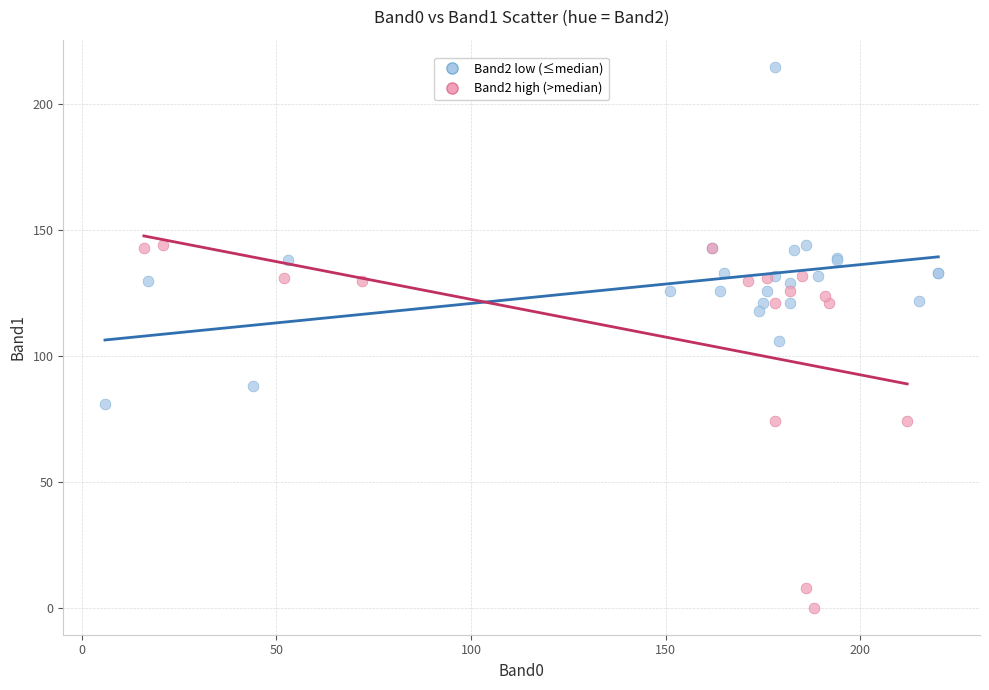

What are all the series names shown in the legend?

Band2 low (≤median), Band2 high (>median)